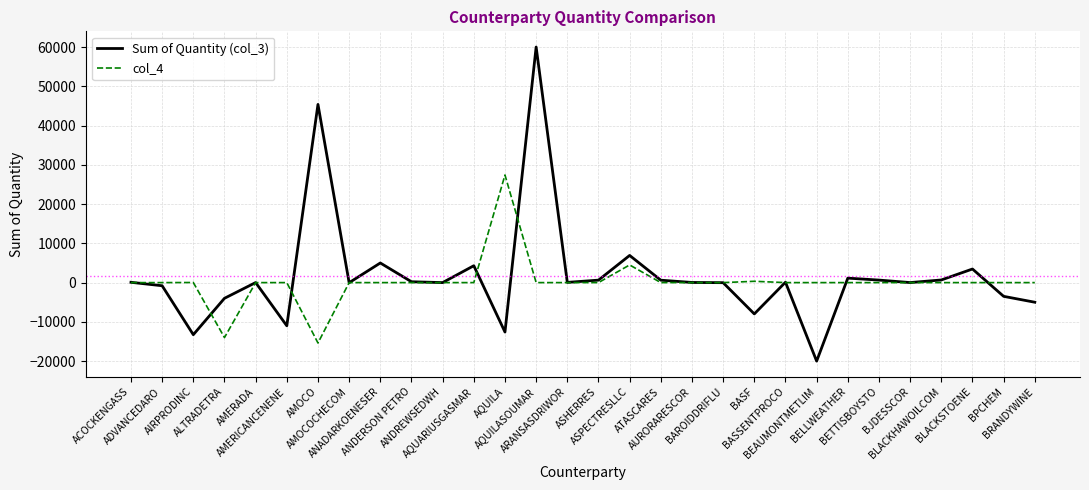

What is the average value of the col_4 series?

96